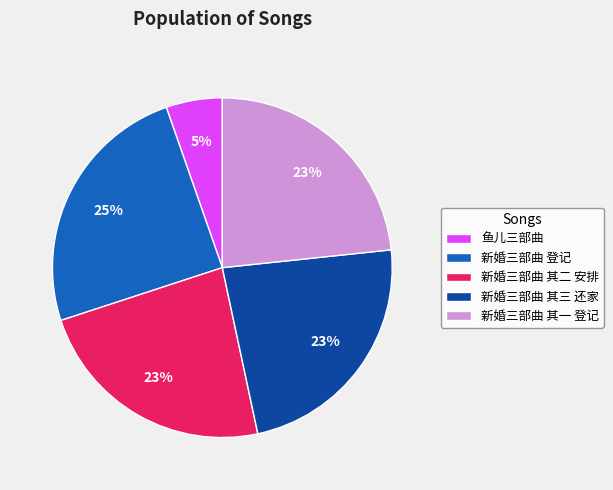

Do 新婚三部曲 登记 and 新婚三部曲 其三 还家 together represent more than half of the pie?

No